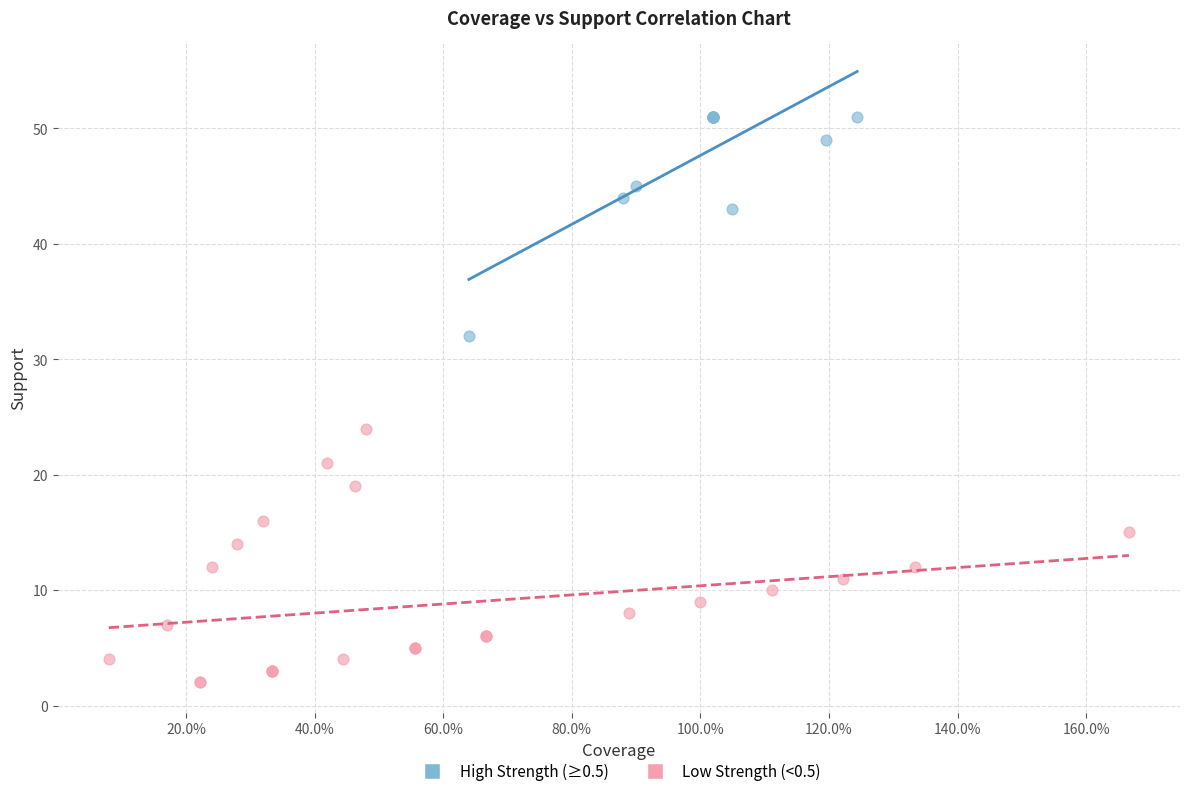

Which series has the widest spread of Y values?

Low Strength (<0.5)